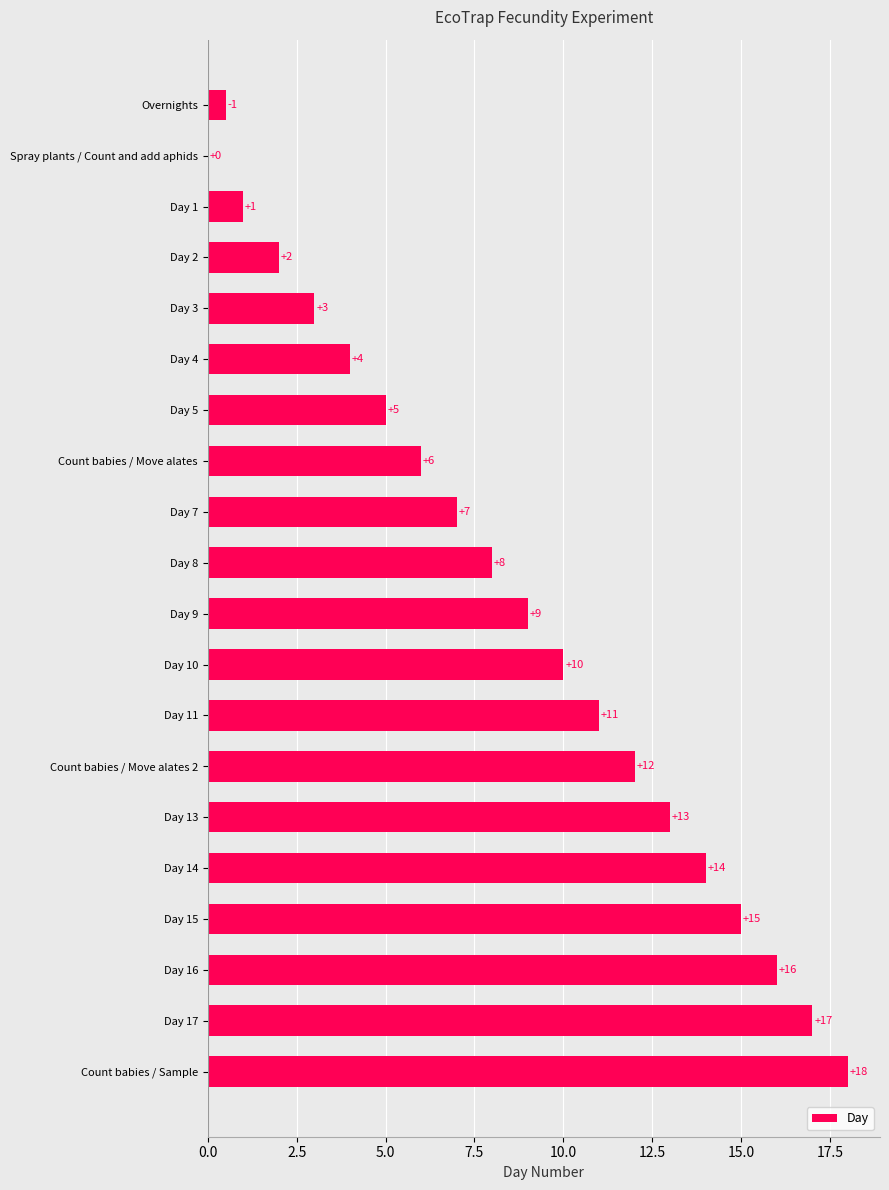

What is the approximate value at Day 2?

2.0